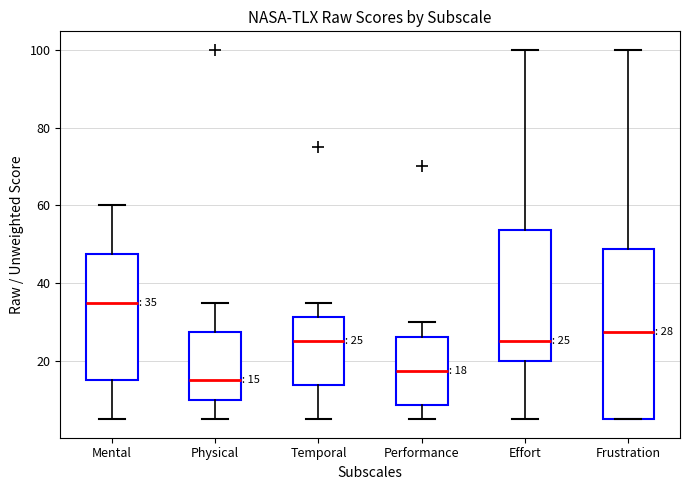

Which box has the lowest median line?

Physical